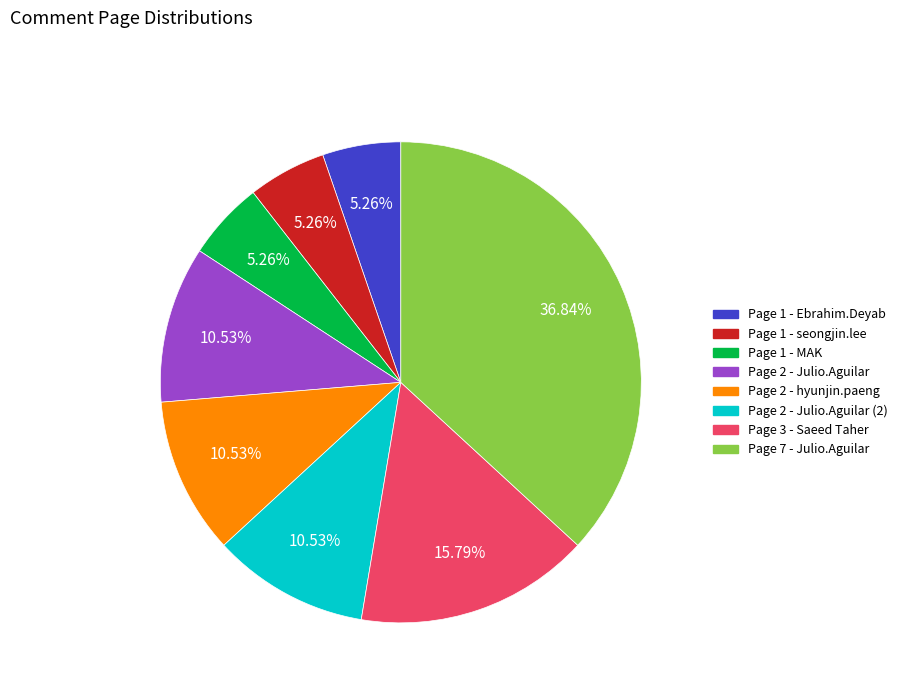

Count the number of slices in the pie.

8